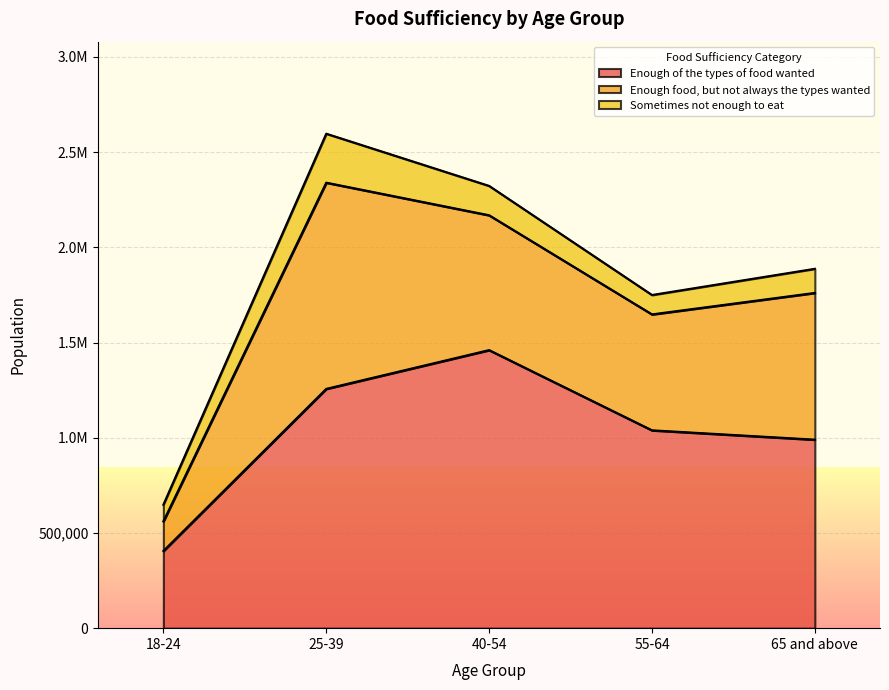

What is the sum of all Enough of the types of food wanted values?

5151463